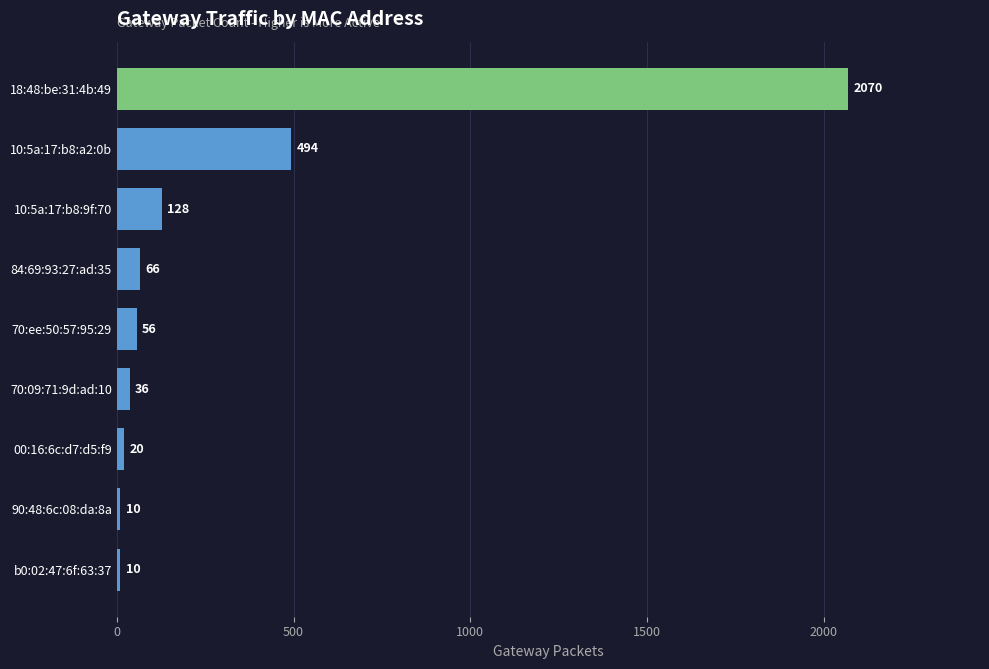

Where is the data nearest to the value 1040?

10:5a:17:b8:a2:0b